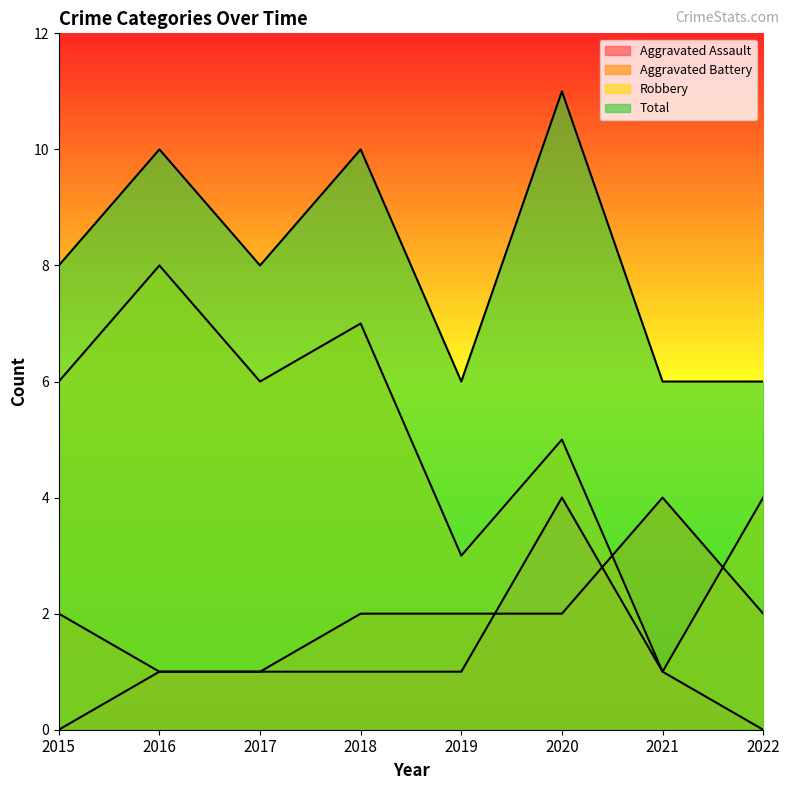

Which label corresponds to the smallest value in the chart?

2015